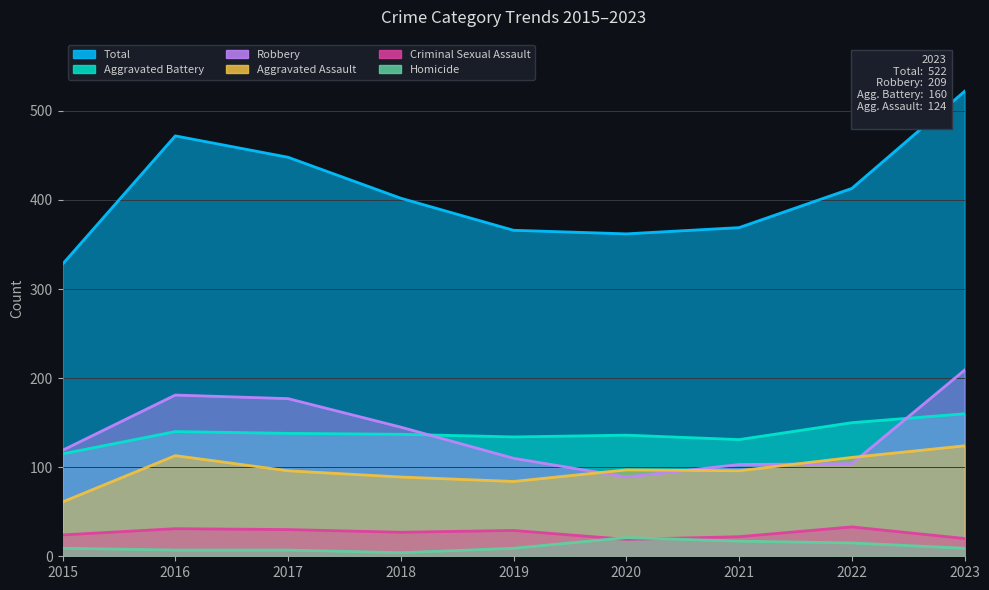

Reading right to left, list all the values displayed in this chart.

Aggravated Assault: 2023=124	2022=111	2021=96	2020=97	2019=84	2018=89	2017=96	2016=113	2015=61
Aggravated Battery: 2023=160	2022=150	2021=131	2020=136	2019=134	2018=137	2017=138	2016=140	2015=115
Criminal Sexual Assault: 2023=20	2022=33	2021=22	2020=19	2019=29	2018=27	2017=30	2016=31	2015=24
Homicide: 2023=9	2022=15	2021=17	2020=21	2019=9	2018=4	2017=7	2016=7	2015=9
Robbery: 2023=209	2022=104	2021=103	2020=89	2019=110	2018=145	2017=177	2016=181	2015=119
Total: 2023=522	2022=413	2021=369	2020=362	2019=366	2018=402	2017=448	2016=472	2015=328